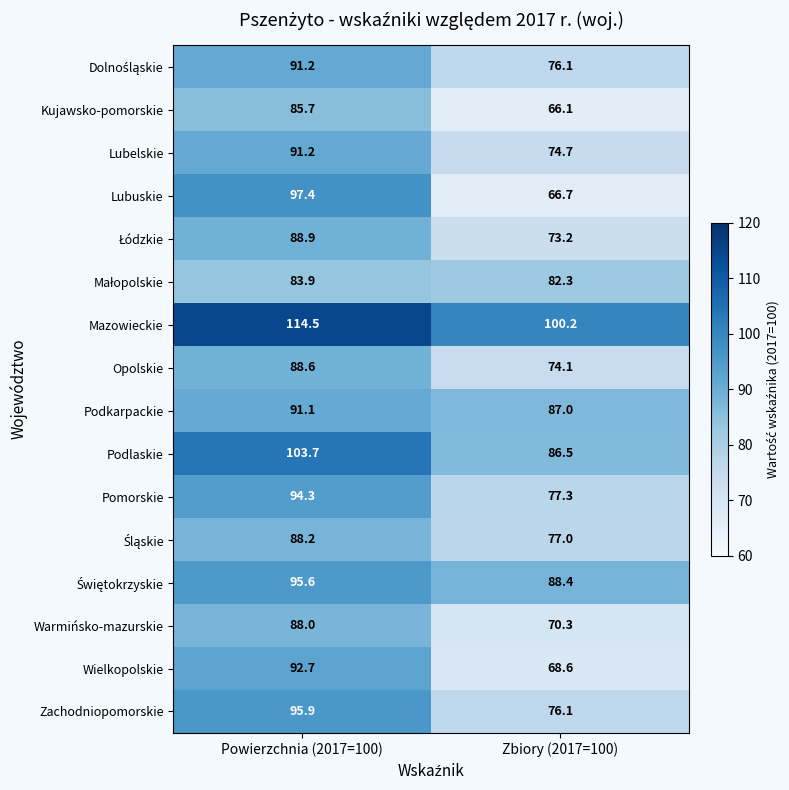

Which series has the widest spread of values?

Lubuskie